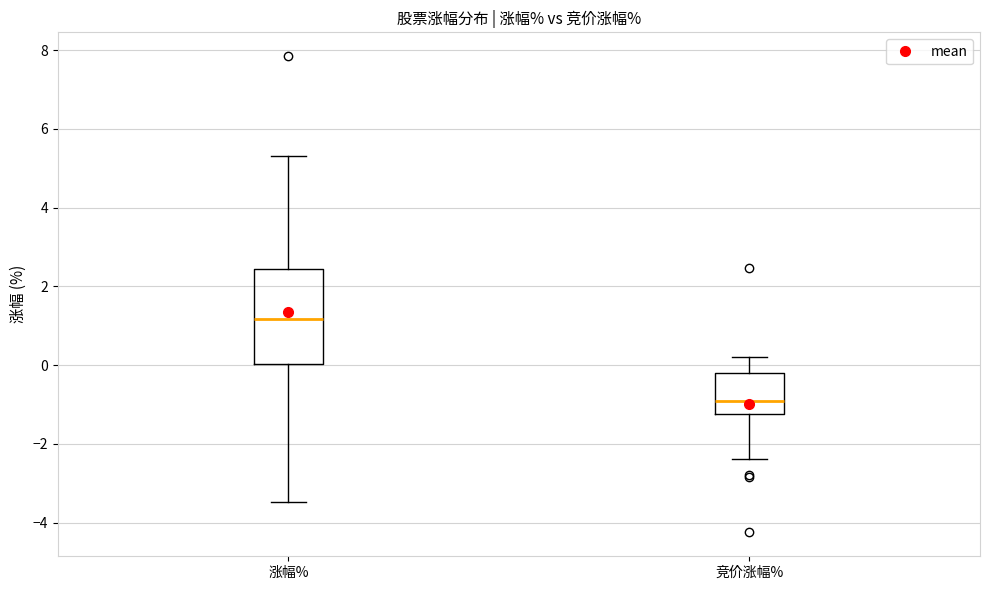

Which box has the lowest median line?

竞价涨幅%